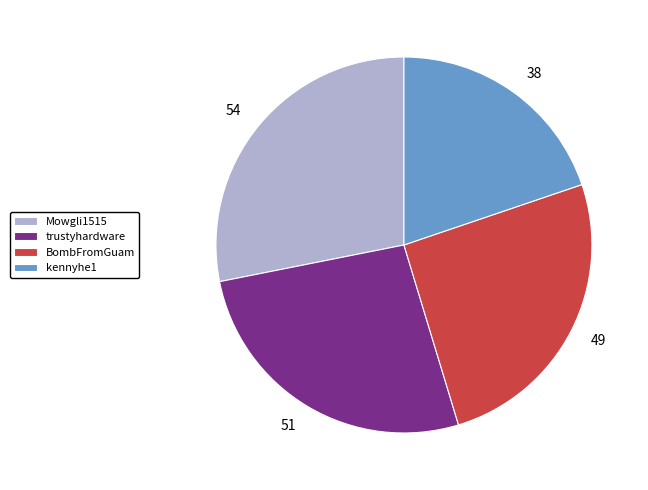

Which slice is the largest?

Mowgli1515